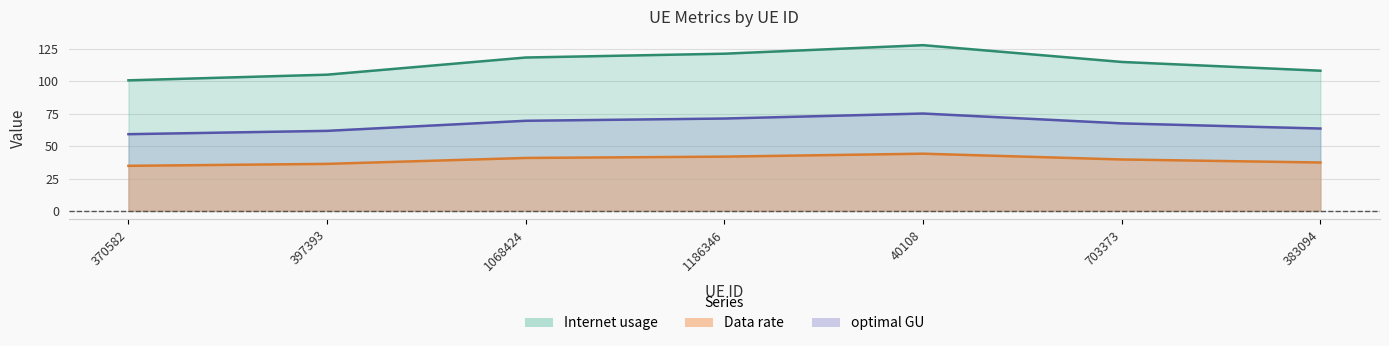

What is the difference between the maximum and minimum values in the Data rate series?

27.1